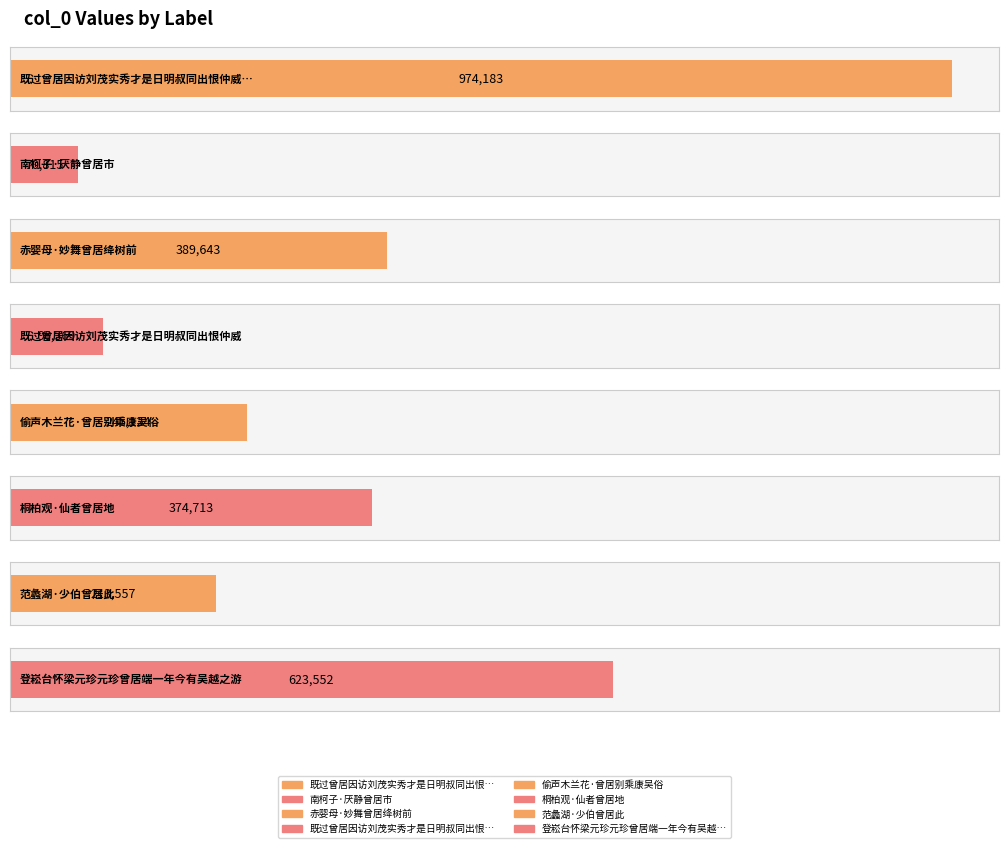

What is the greatest value displayed?

974183